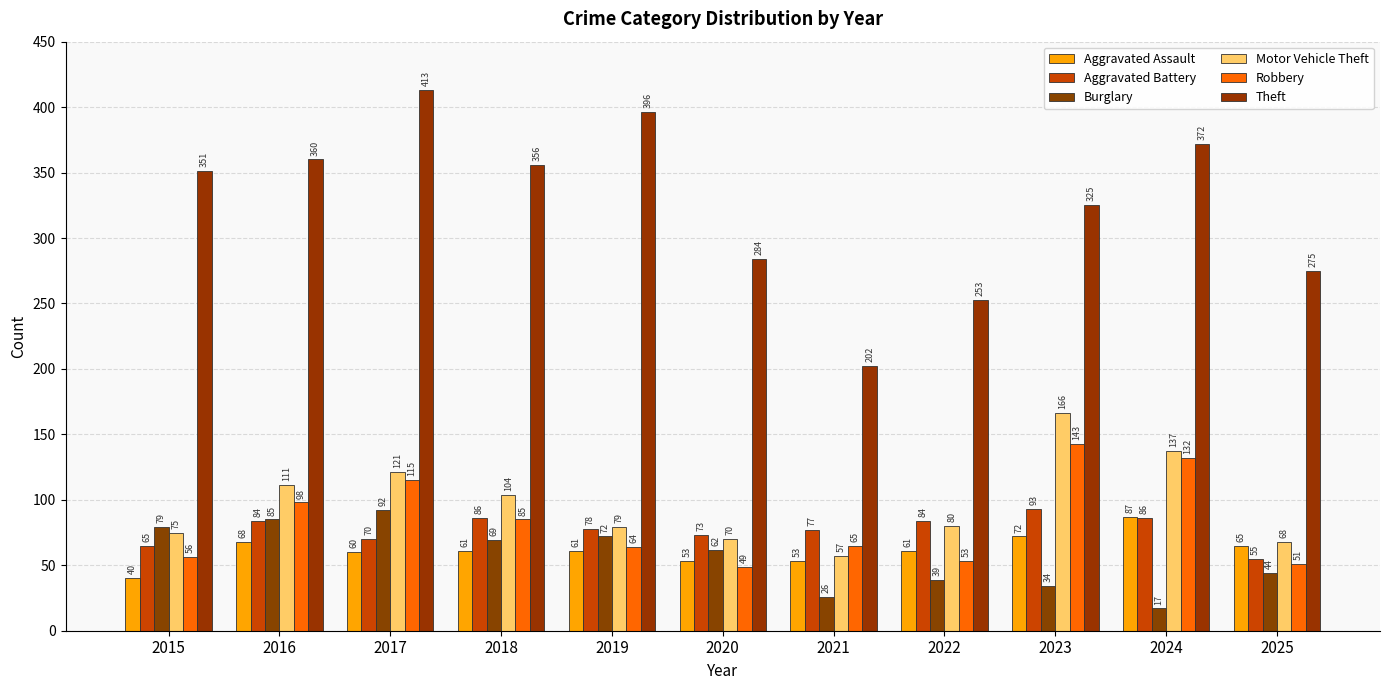

What is the average value of the Burglary series?

56